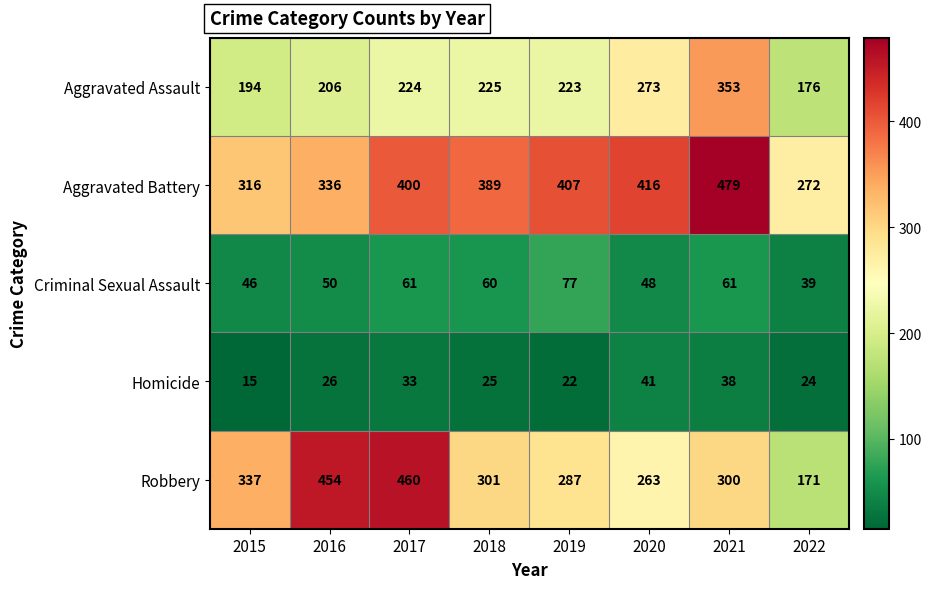

The value of Robbery at 2020 is 263. True or false?

True